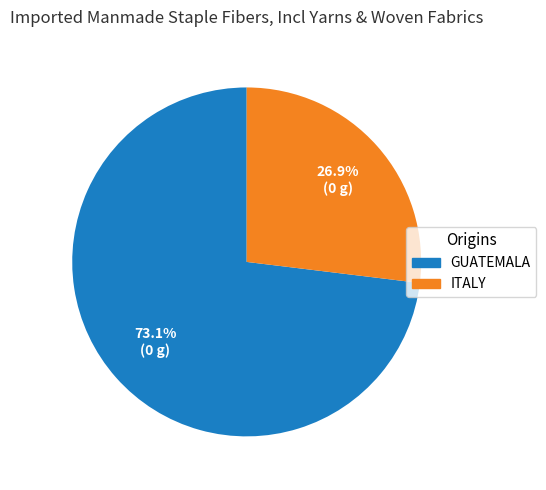

Is there a majority slice in this chart?

Yes